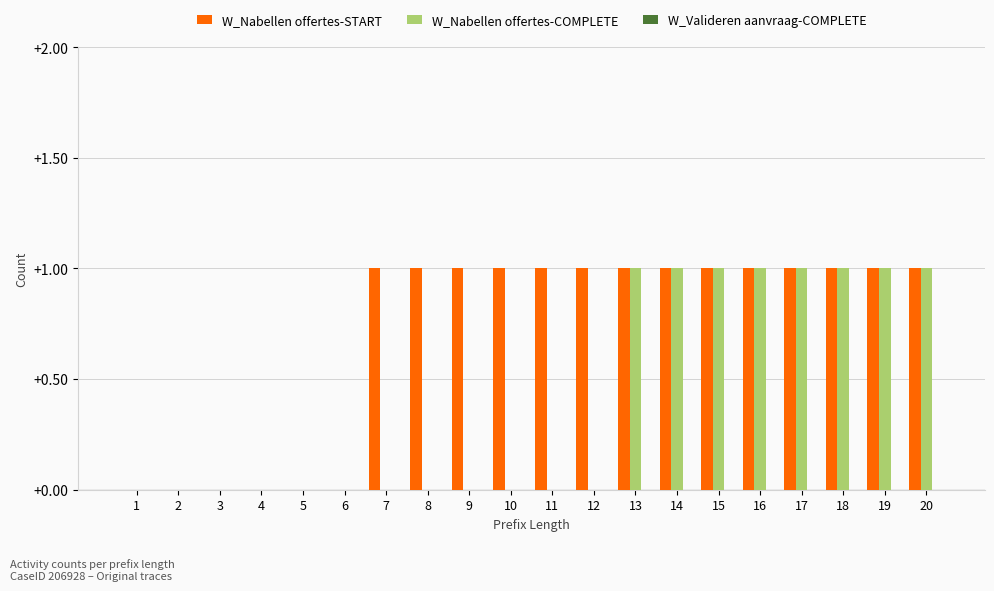

Is it true that W_Nabellen offertes-START equals 1 at 9?

True